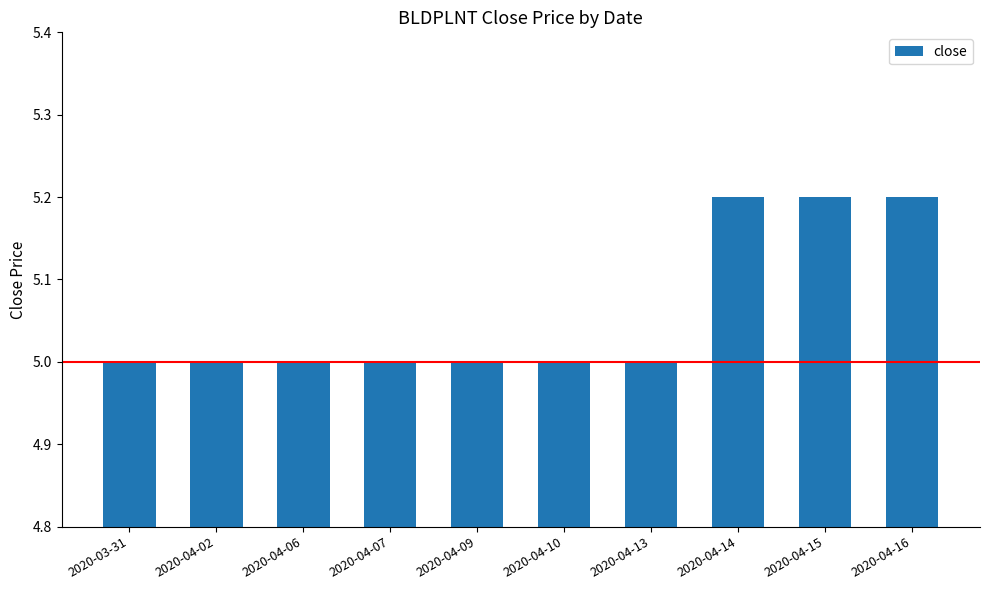

What is the value of the 2nd bar from the left?

5.0